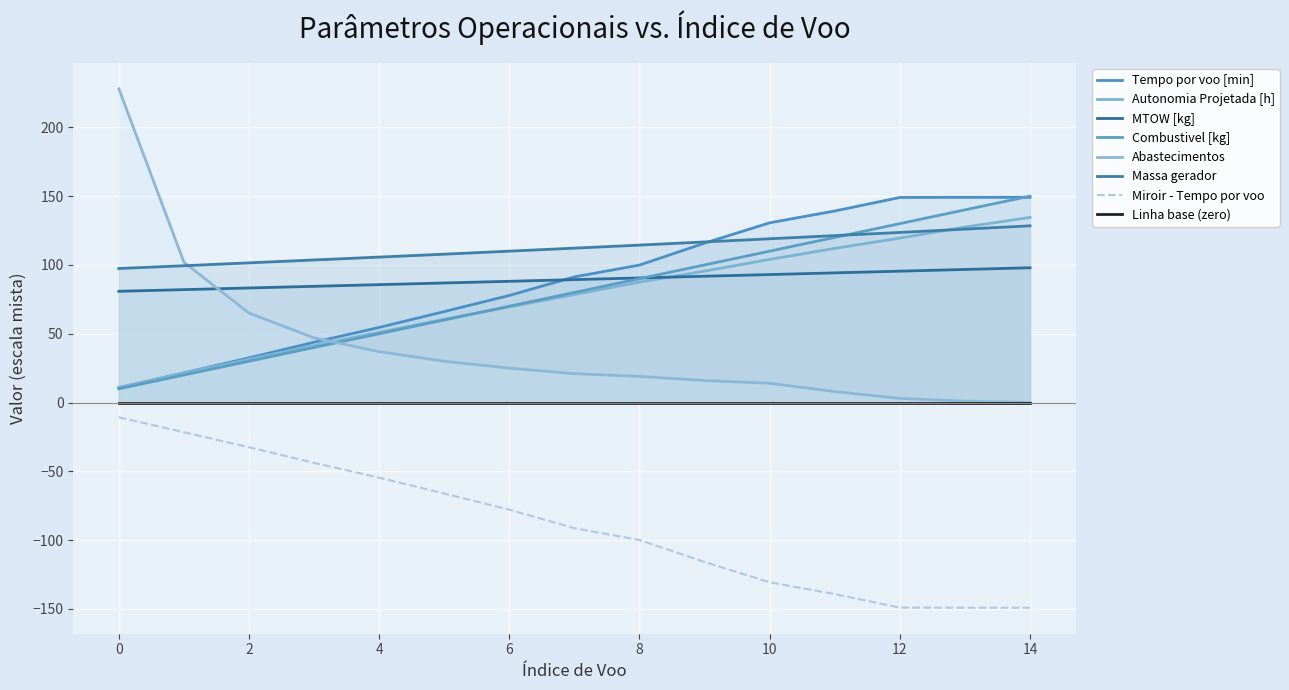

Reading left to right, extract all data points from this chart.

Tempo por voo [min]: 0=10.7	1=21.6	2=32.5	3=43.8	4=54.6	5=66.1	6=77.8	7=91.3	8=99.9	9=115.8	10=130.6	11=139.2	12=149.0	13=149.1	14=149.1
Autonomia Projetada [h]: 0=11.0	1=21.5	2=31.5	3=41.5	4=51.0	5=60.5	6=69.5	7=78.5	8=87.5	9=95.5	10=104.0	11=112.0	12=119.5	13=127.5	14=134.5
MTOW [kg]: 0=80.8	1=82.0	2=83.2	3=84.5	4=85.7	5=86.9	6=88.1	7=89.3	8=90.5	9=91.8	10=93.0	11=94.2	12=95.5	13=96.7	14=97.9
Combustivel [kg]: 0=10.0	1=20.0	2=30.0	3=40.0	4=50.0	5=60.0	6=70.0	7=80.0	8=90.0	9=100.0	10=110.0	11=120.0	12=130.0	13=140.0	14=150.0
Abastecimentos: 0=228.0	1=102.0	2=65.0	3=47.0	4=37.0	5=30.0	6=25.0	7=21.0	8=19.0	9=16.0	10=14.0	11=8.0	12=3.0	13=1.0	14=0.0
Massa gerador: 0=97.4	1=99.4	2=101.5	3=103.6	4=105.7	5=107.8	6=110.0	7=112.2	8=114.4	9=116.7	10=119.0	11=121.3	12=123.6	13=126.0	14=128.4